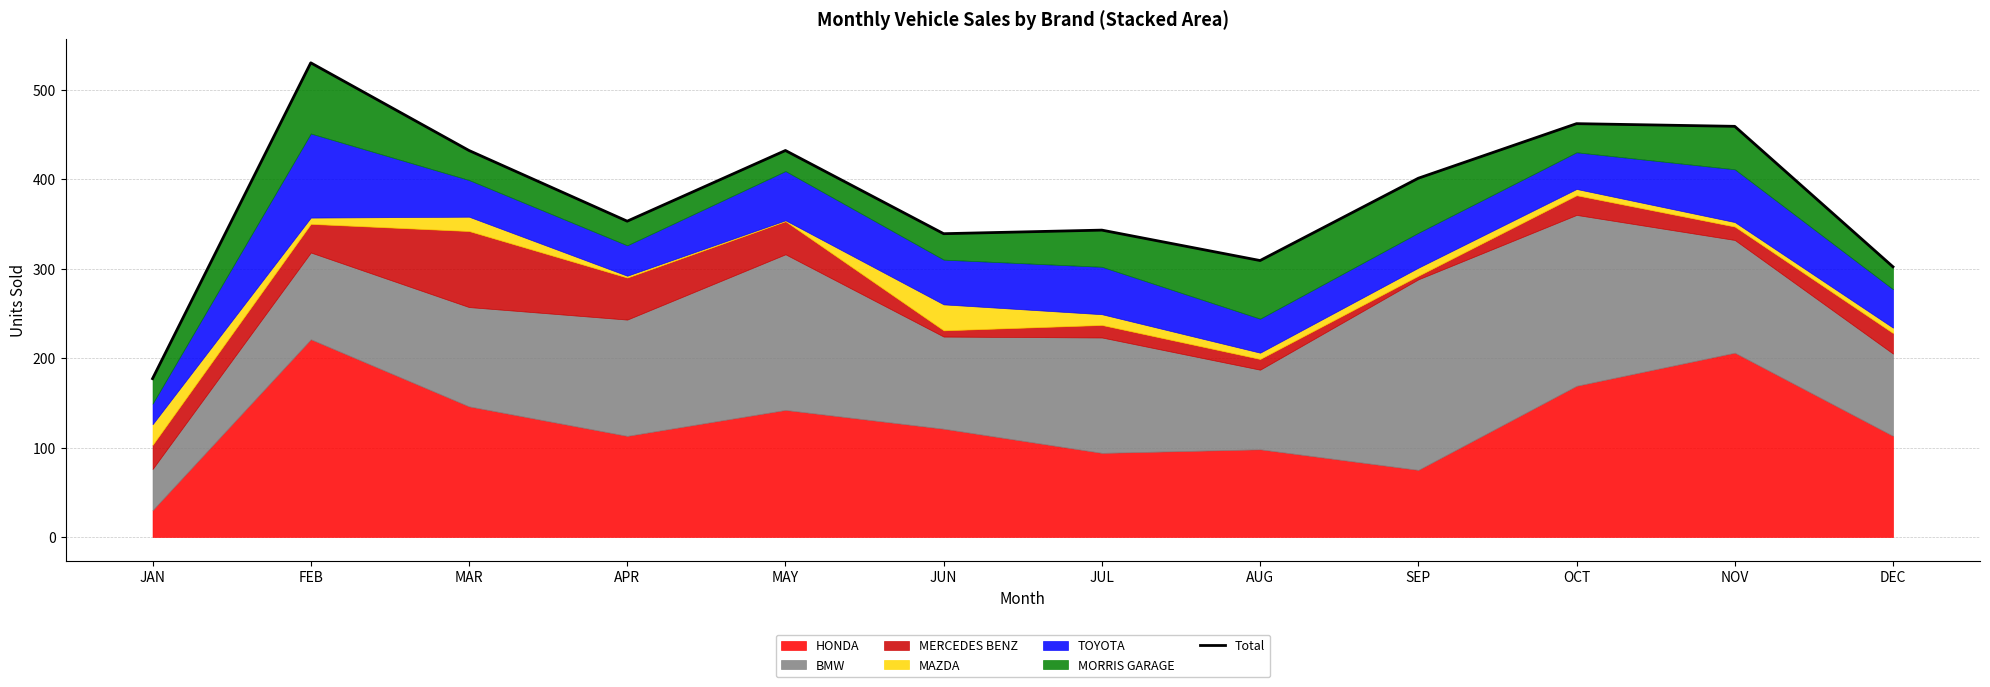

How many categories are shown in the chart?

12